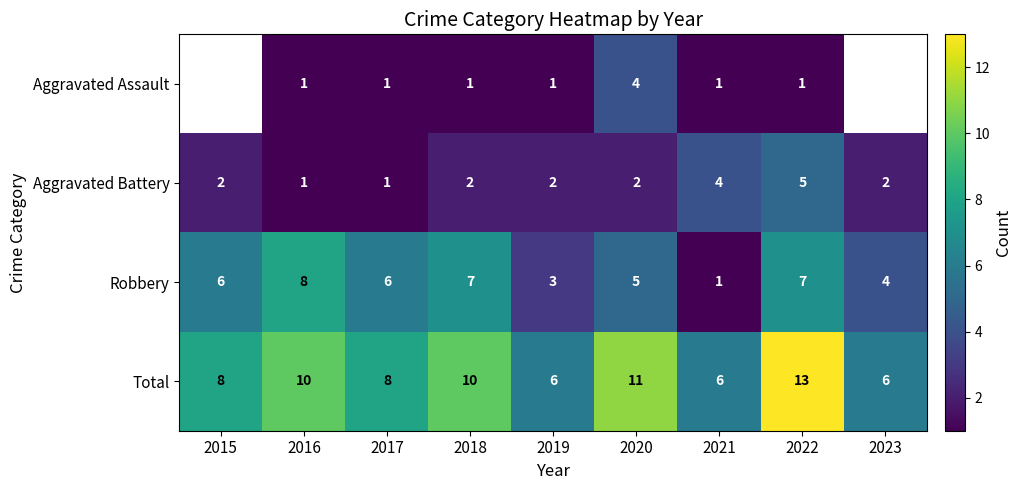

What is the difference between the Total values at 2021 and 2020?

5